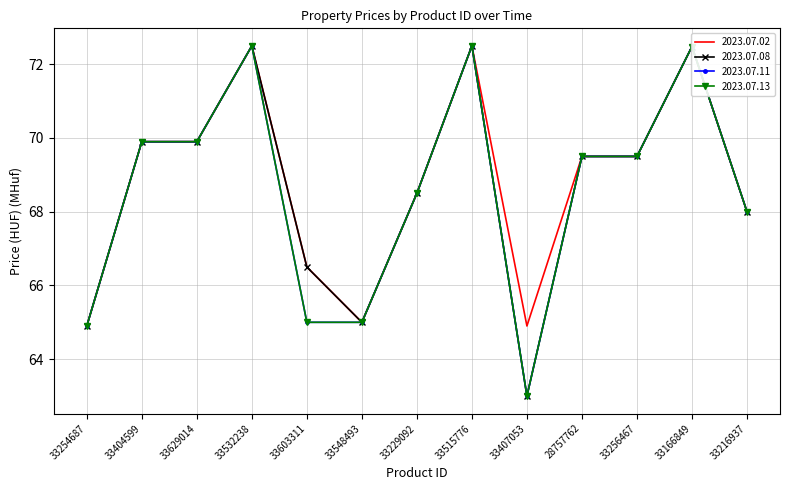

What is the label of the 13th point from the right?

33254687